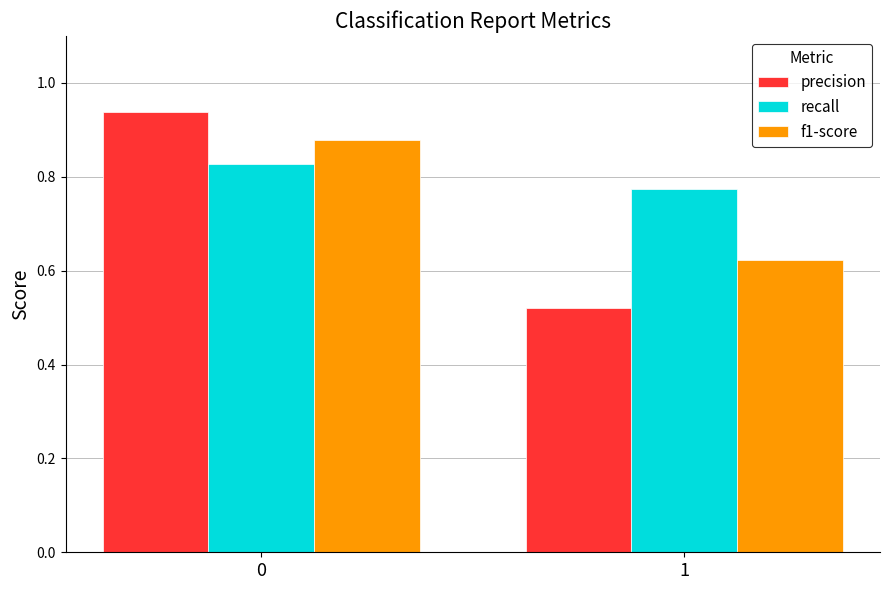

What is the difference between the maximum and minimum values in the recall series?

0.1